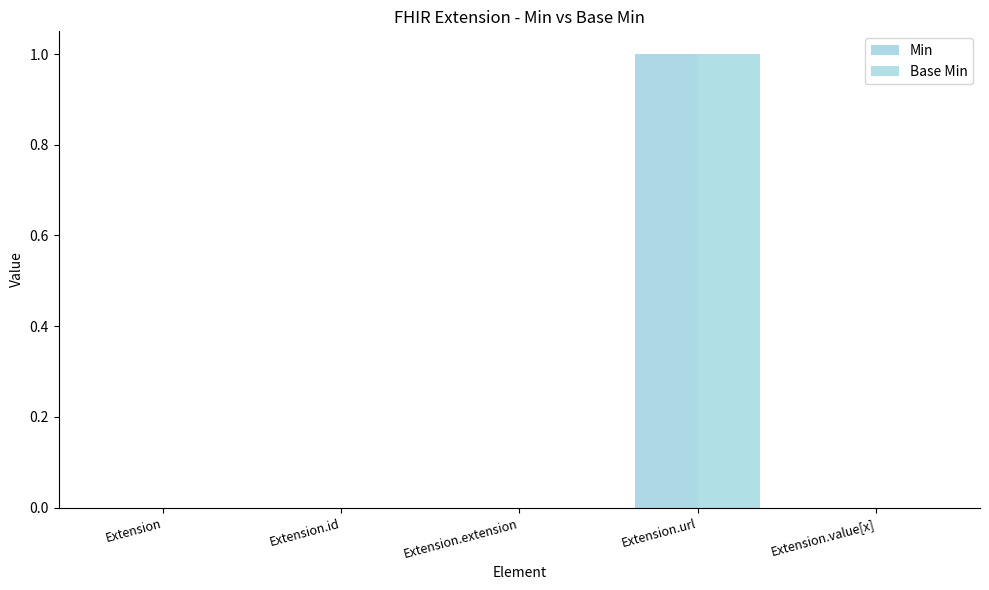

What is the greatest value displayed?

1